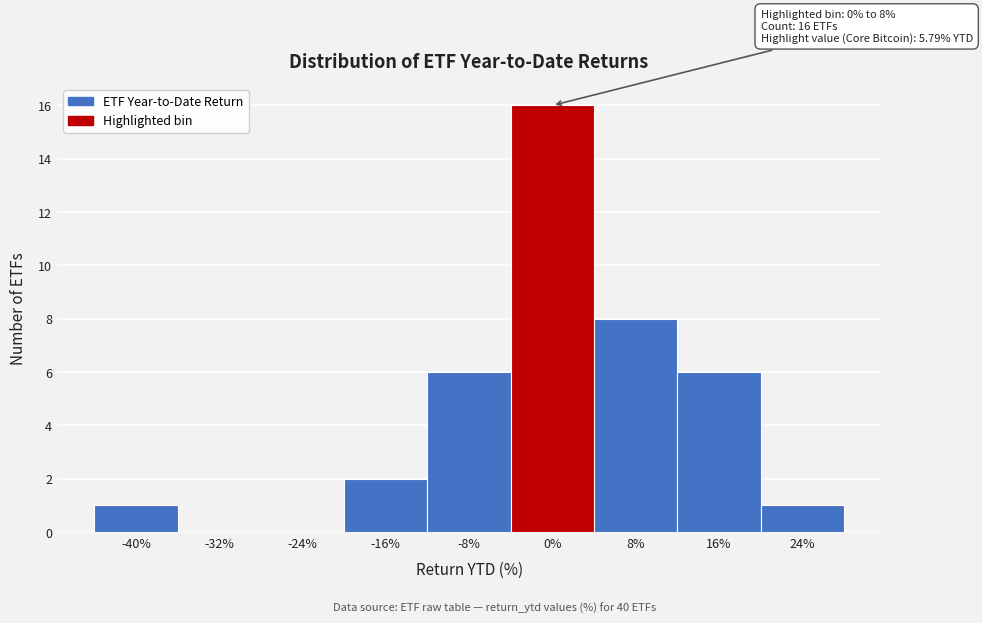

Reading right to left, list all the values displayed in this chart.

24%=1	16%=6	8%=8	0%=16	-8%=6	-16%=2	-24%=0	-32%=0	-40%=1